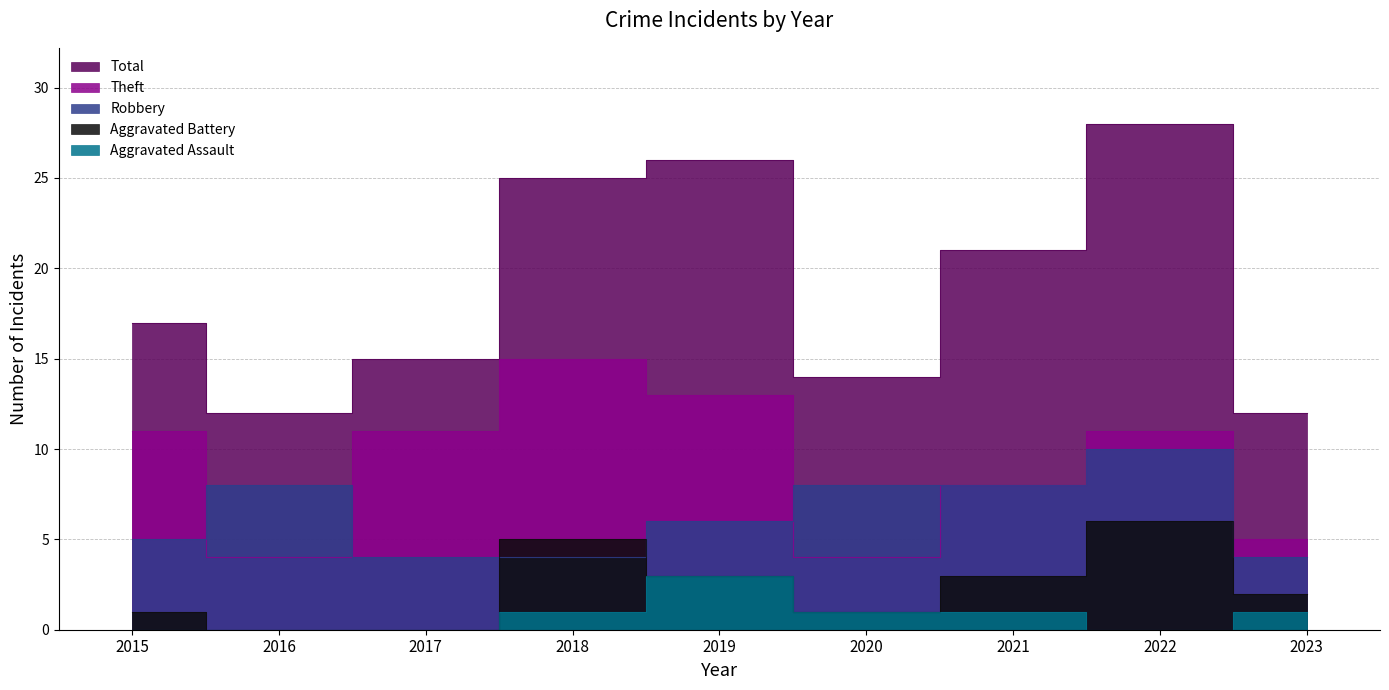

Which series changed the most between 2016 and 2021?

Total